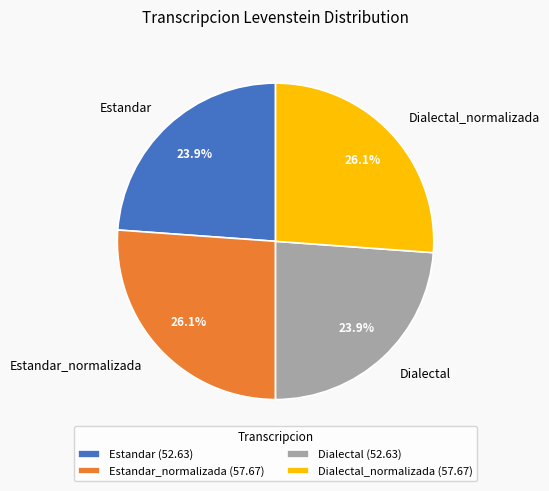

True or false: Estandar accounts for 18% of the total.

False